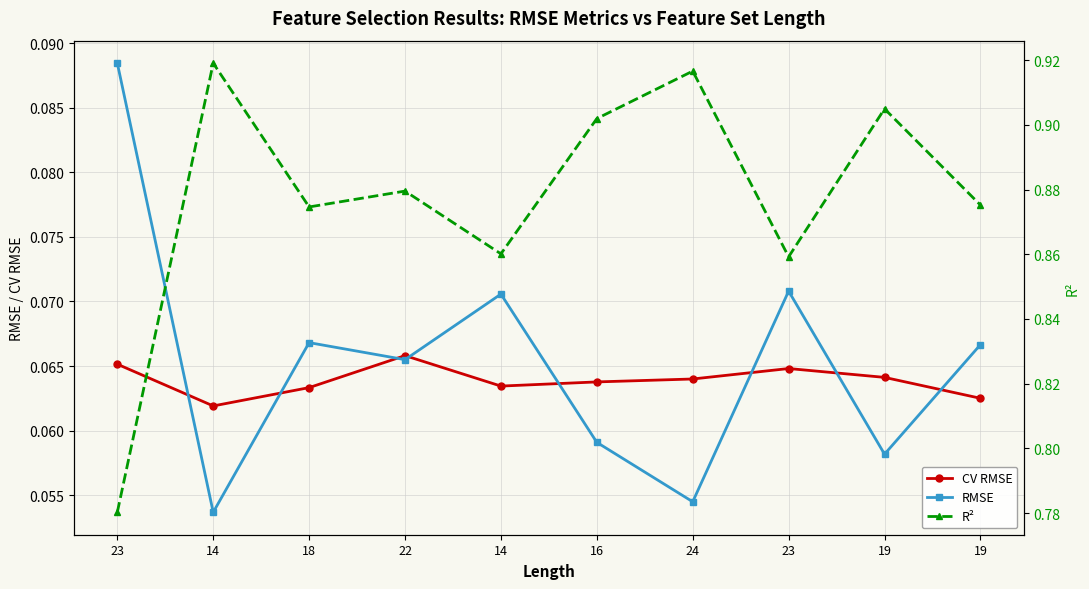

Which series has the largest total across all categories?

R²